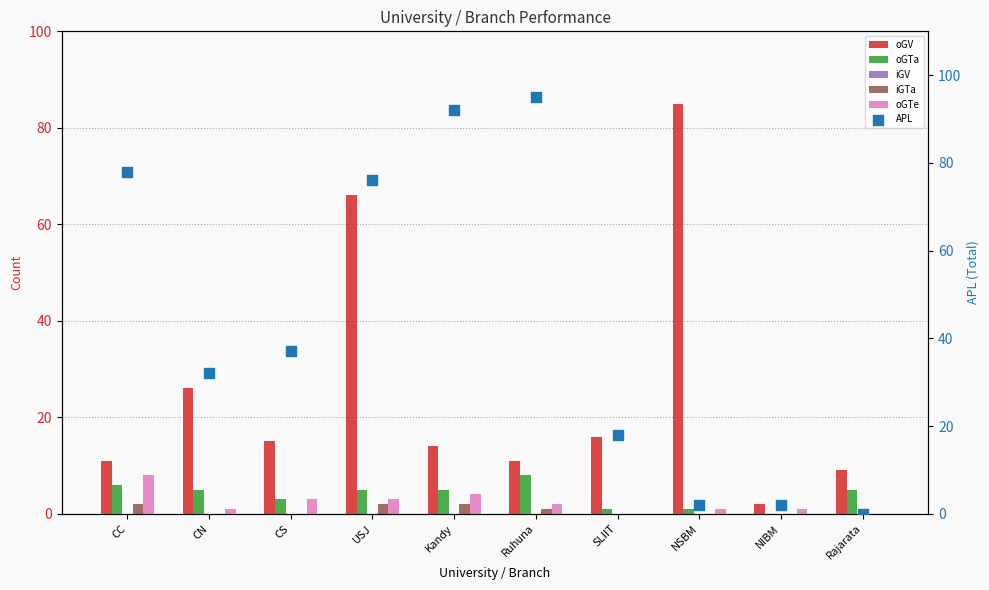

Is the value of iGV at USJ greater than the value of oGV at NSBM?

No